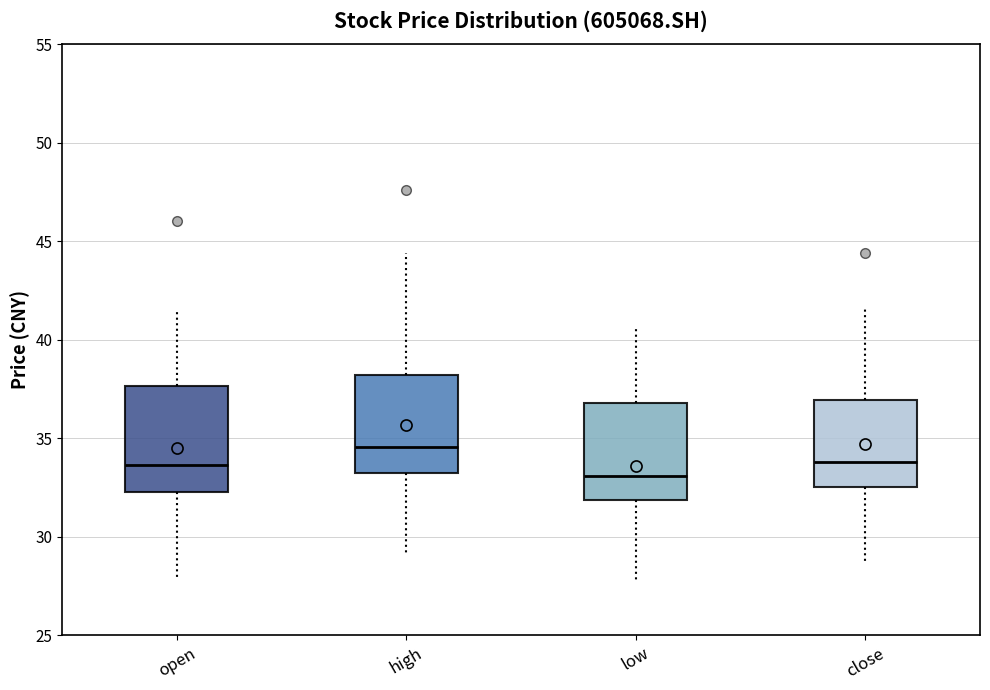

Reading left to right, transcribe this box plot: for each box, give where its median line is, the range the box spans, and where its two whiskers end, as read against the y-axis. The values are not printed on the chart, so give them approximately, as read against the axis.

open: median 33.5, box 32.5 to 37.5, whiskers 28.0 to 41.5
high: median 34.5, box 33.5 to 38.0, whiskers 29.0 to 44.5
low: median 33.0, box 32.0 to 37.0, whiskers 28.0 to 40.5
close: median 34.0, box 32.5 to 37.0, whiskers 28.5 to 41.5